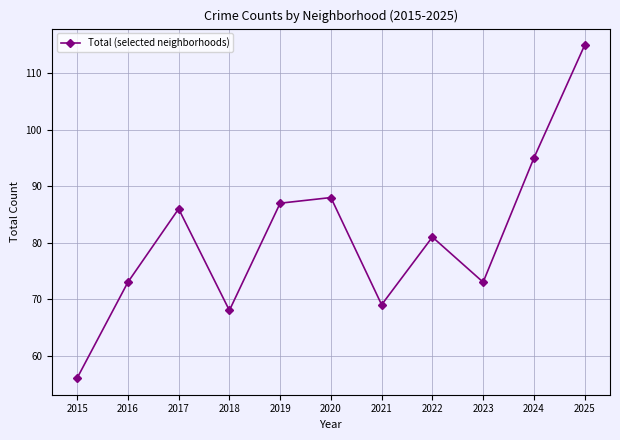

Reading right to left, list all the values displayed in this chart.

115	95	73	81	69	88	87	68	86	73	56